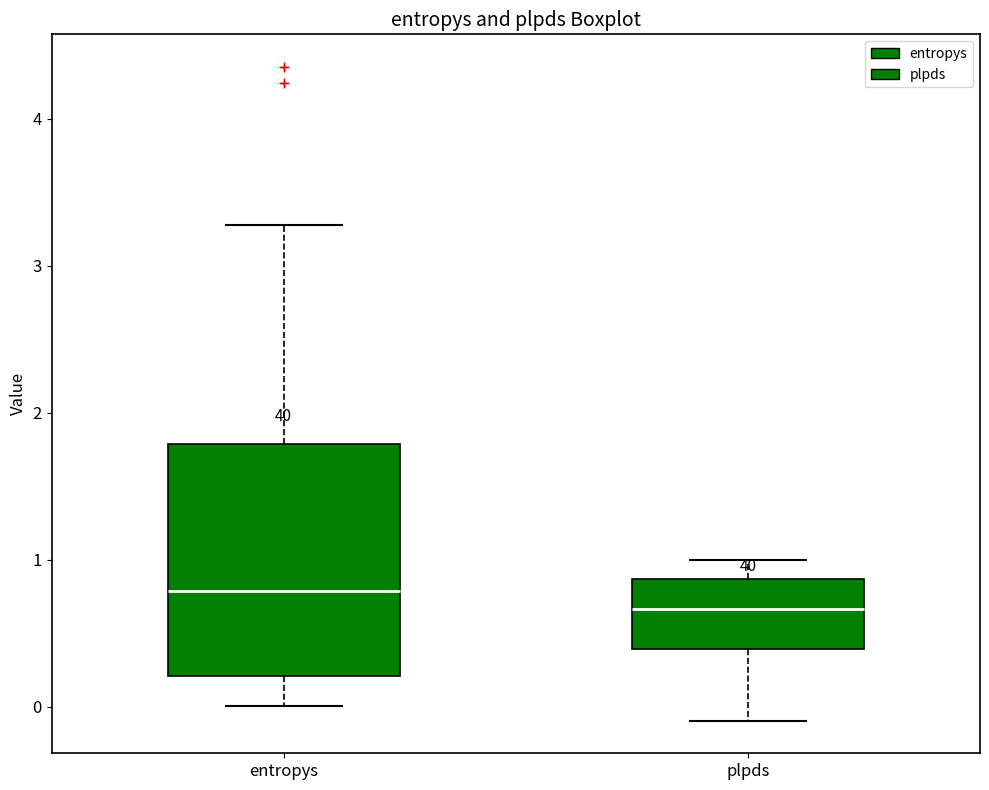

Which box's median line is the highest?

entropys